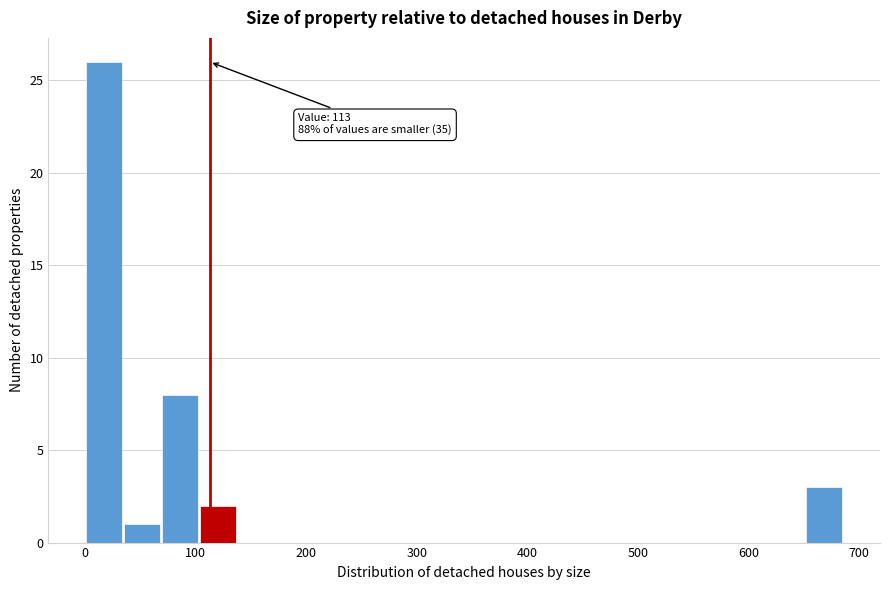

Read against the x-axis, roughly where is the centre of the tallest bar?

20